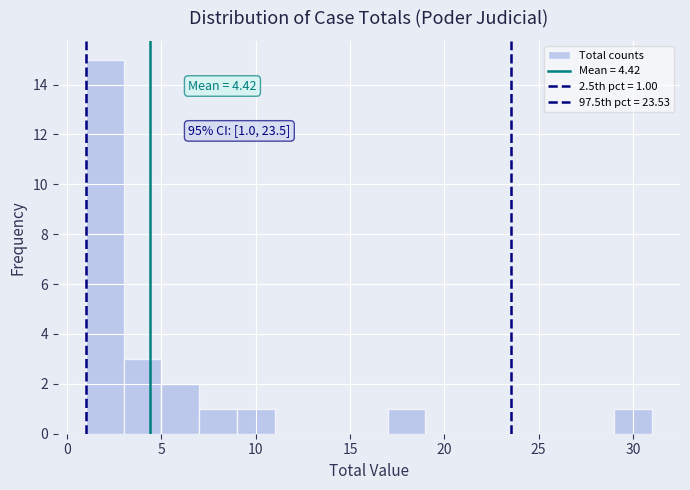

Which range on the x-axis has the tallest bar?

1 to 3